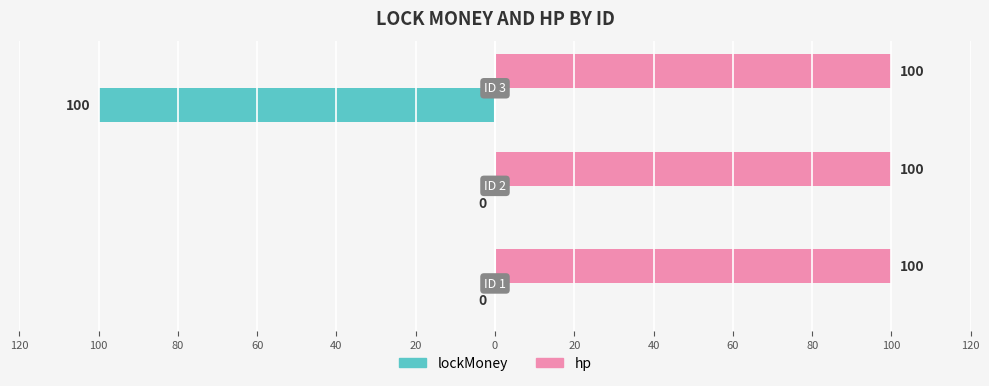

Which series has the largest range (max minus min)?

lockMoney